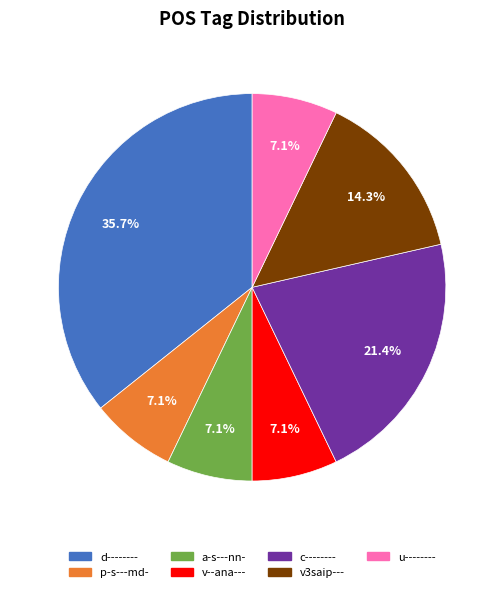

What percentage is NOT represented by c--------?

78.6%